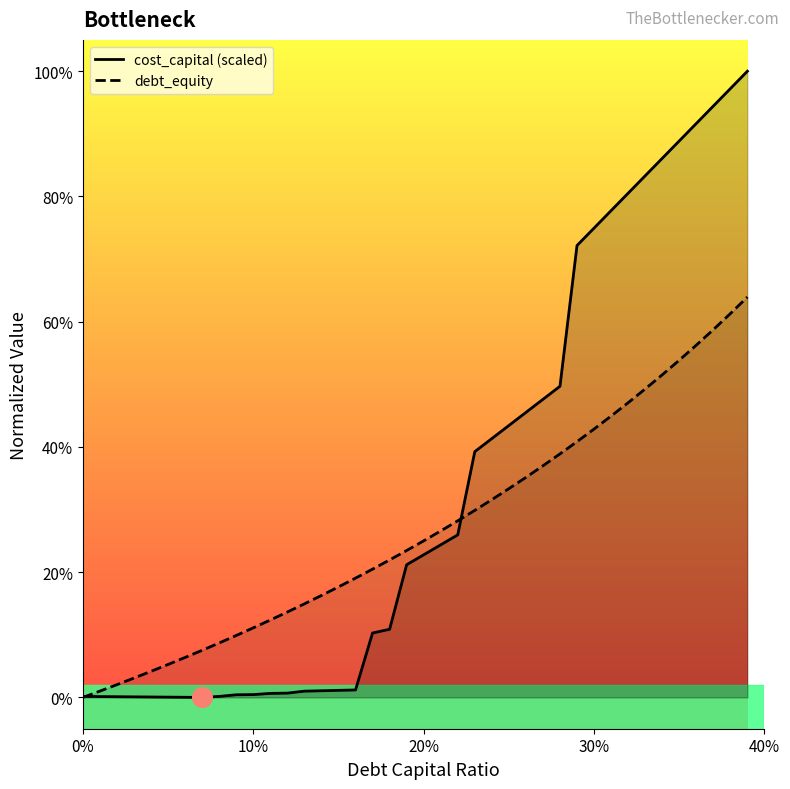

Which series contains the highest Y value?

cost_capital